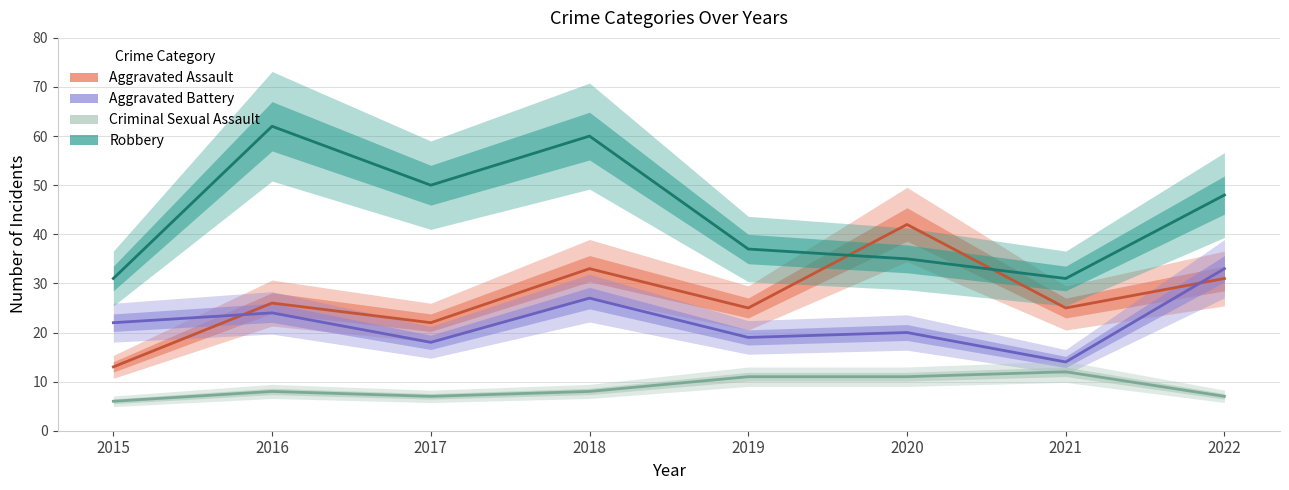

Reading right to left, extract all data points from this chart.

Aggravated Assault: 2022=31	2021=25	2020=42	2019=25	2018=33	2017=22	2016=26	2015=13
Aggravated Battery: 2022=33	2021=14	2020=20	2019=19	2018=27	2017=18	2016=24	2015=22
Criminal Sexual Assault: 2022=7	2021=12	2020=11	2019=11	2018=8	2017=7	2016=8	2015=6
Robbery: 2022=48	2021=31	2020=35	2019=37	2018=60	2017=50	2016=62	2015=31